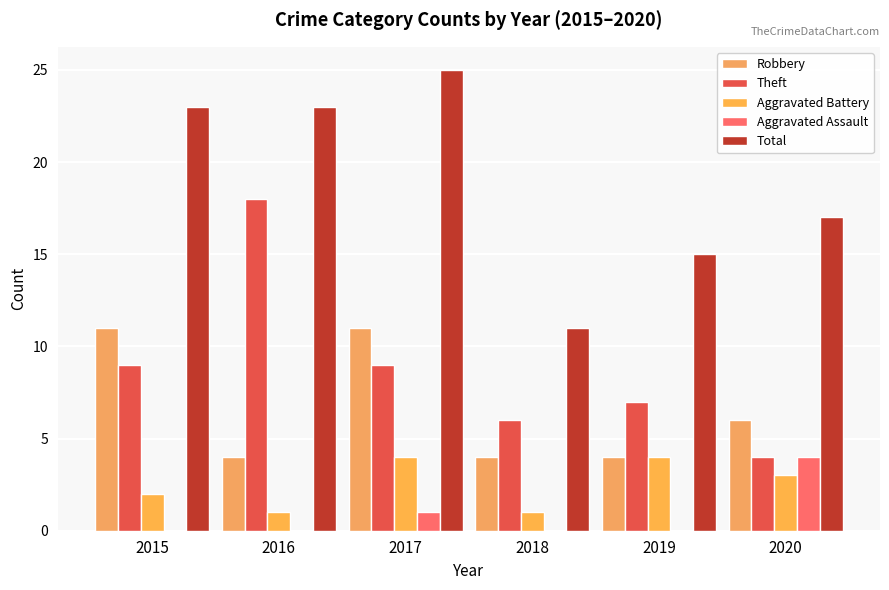

At 2020, list the series in order from smallest to largest.

Aggravated Battery, Theft, Aggravated Assault, Robbery, Total